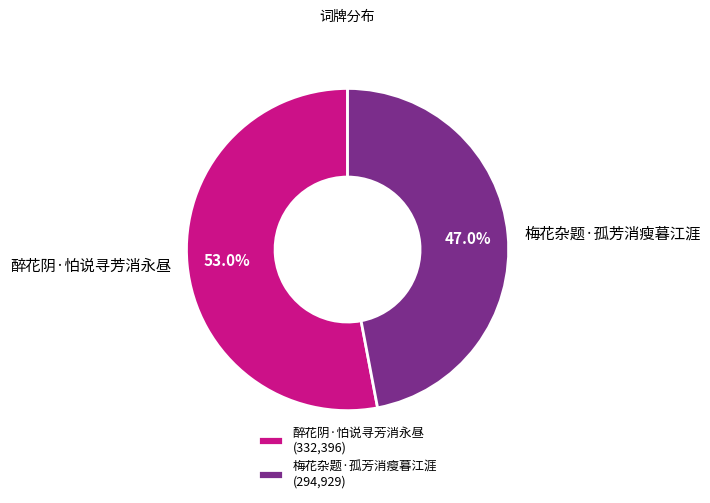

Does any single category account for the majority?

Yes